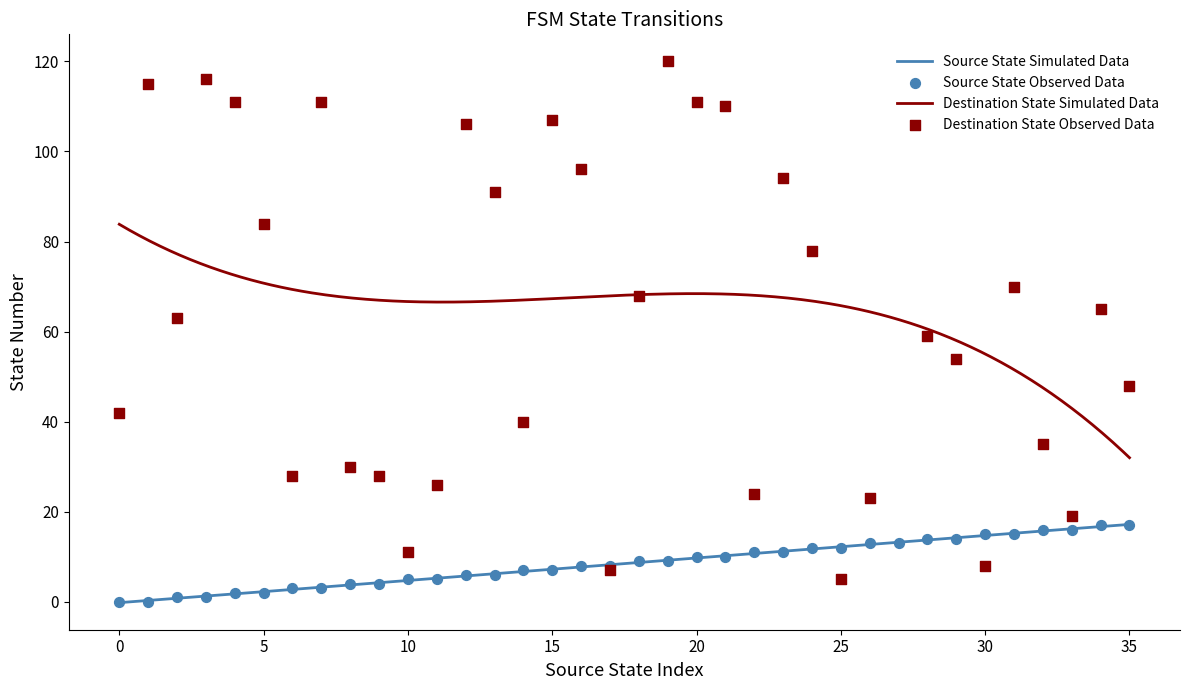

True or false: Source State Simulated Data and Destination State Simulated Data cross at least once.

False